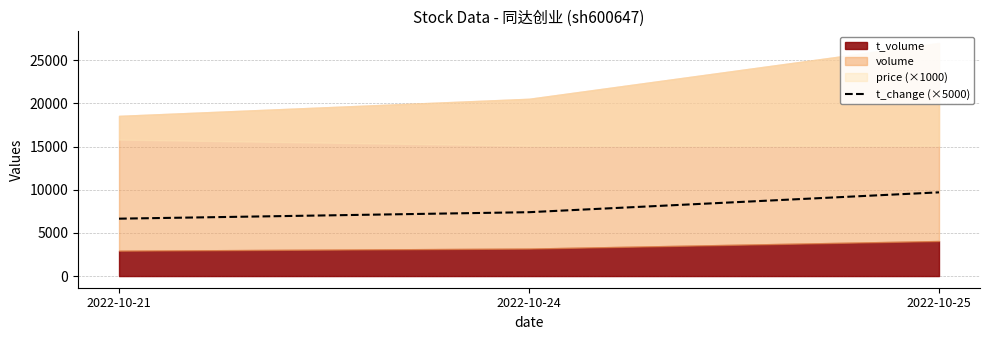

What is the value of the 1st point from the left?

6650